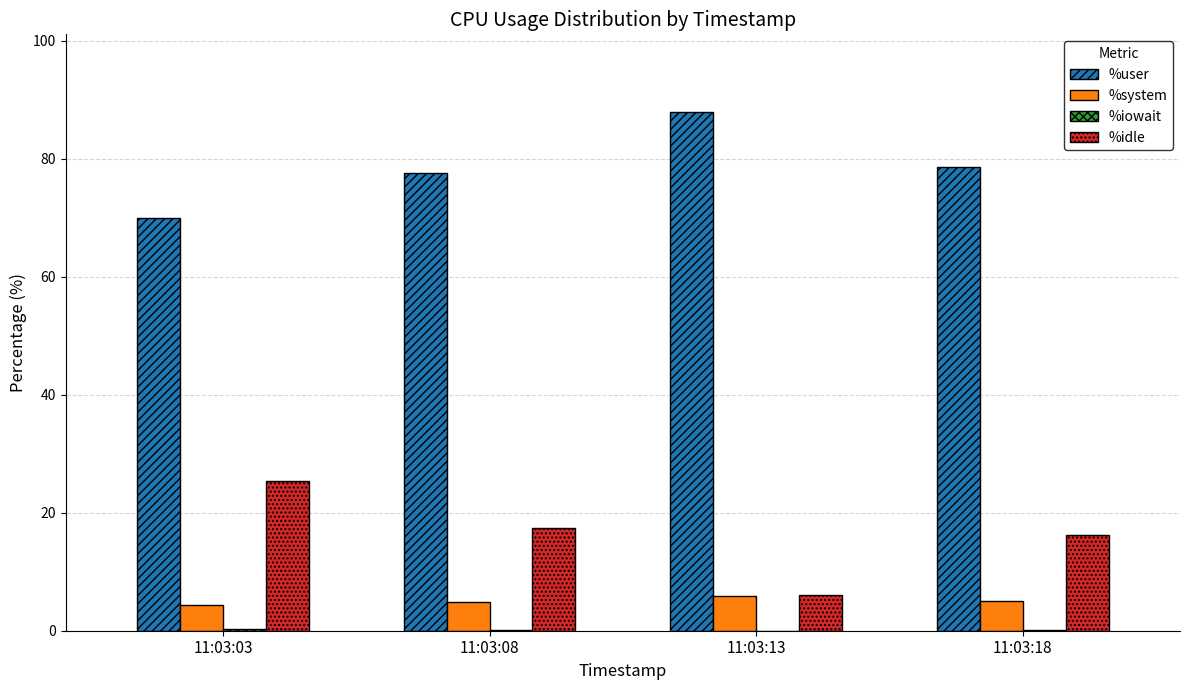

At which category does the chart reach its peak across all series?

11:03:13